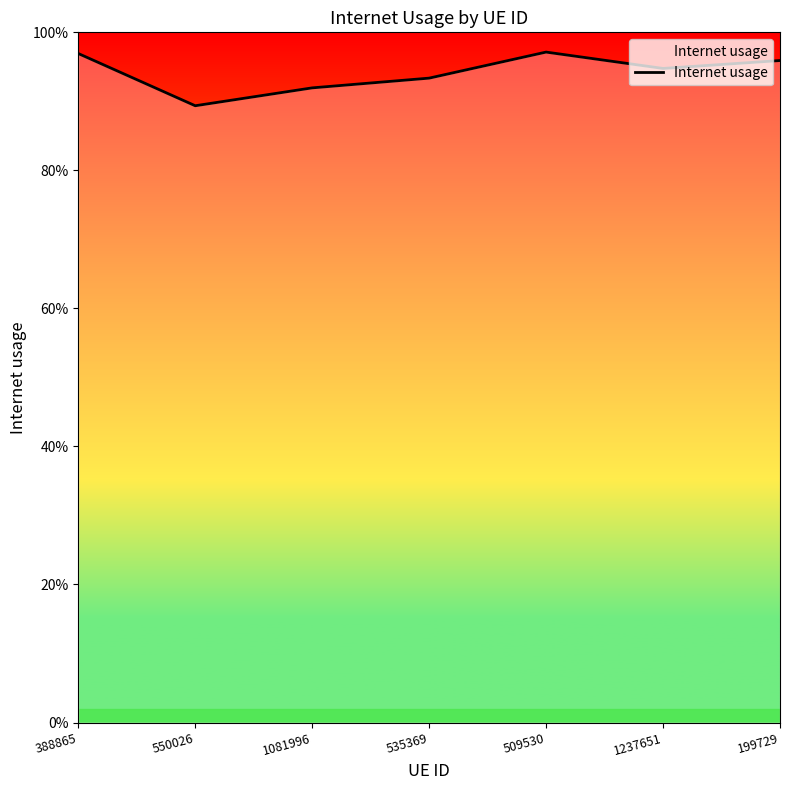

Does the chart display data point markers on the line(s)?

No